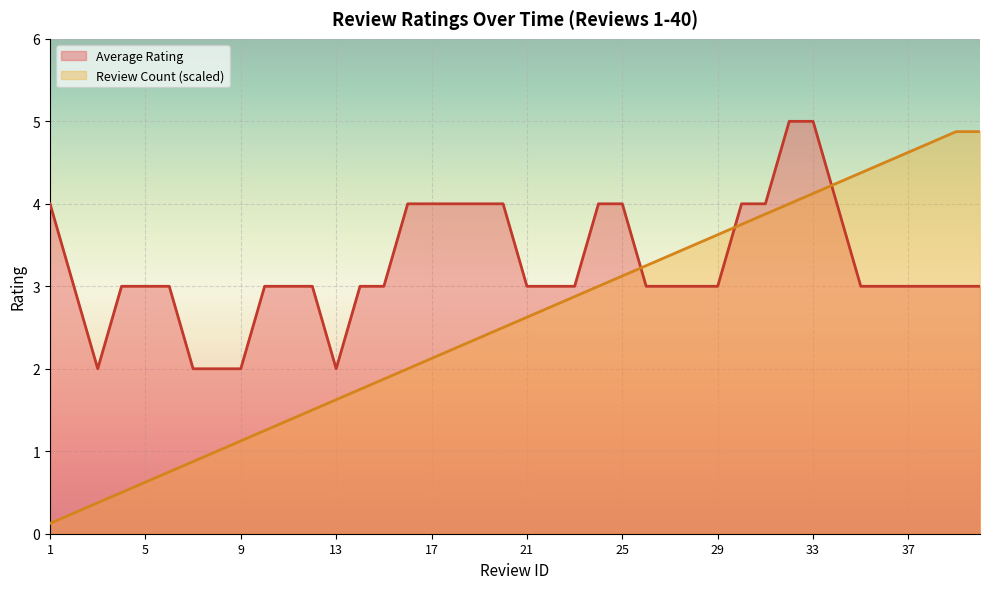

Rank the series by their average value, from highest to lowest.

Average Rating, Review Count (scaled)